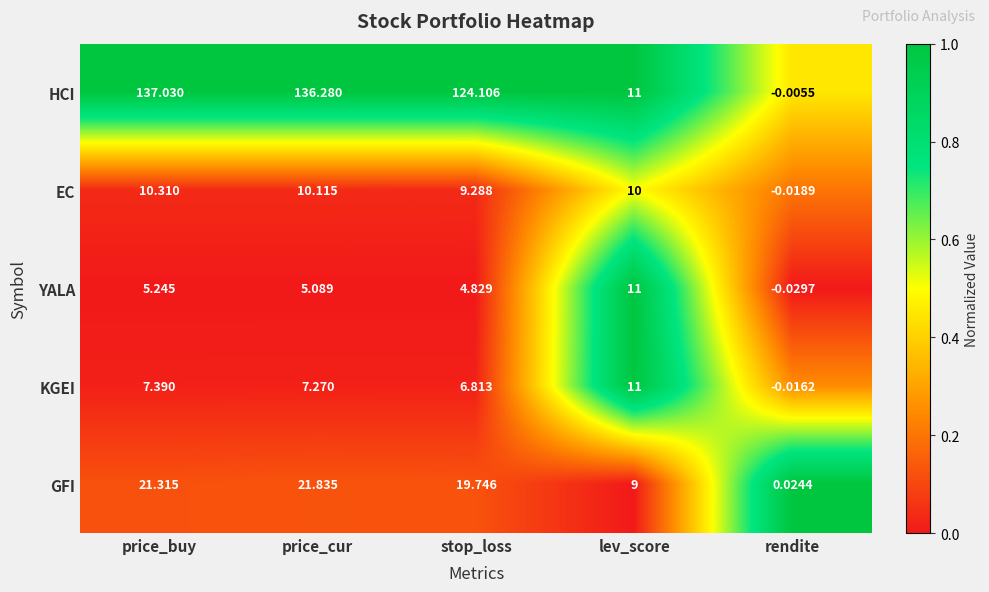

How many data points does each series have?

5